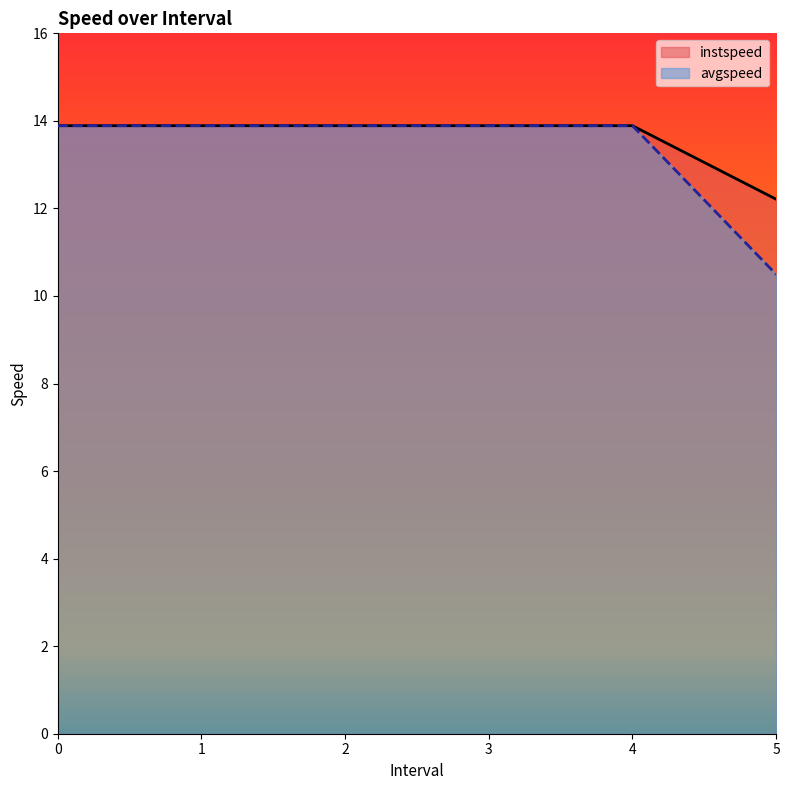

List the labels in order of instspeed value, largest first.

0, 1, 2, 3, 4, 5.0